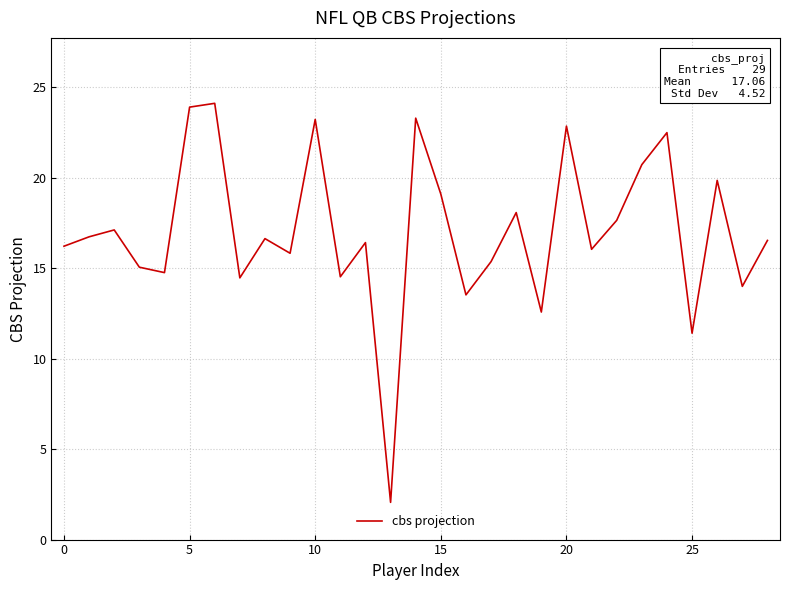

How many lines are shown in the chart?

1